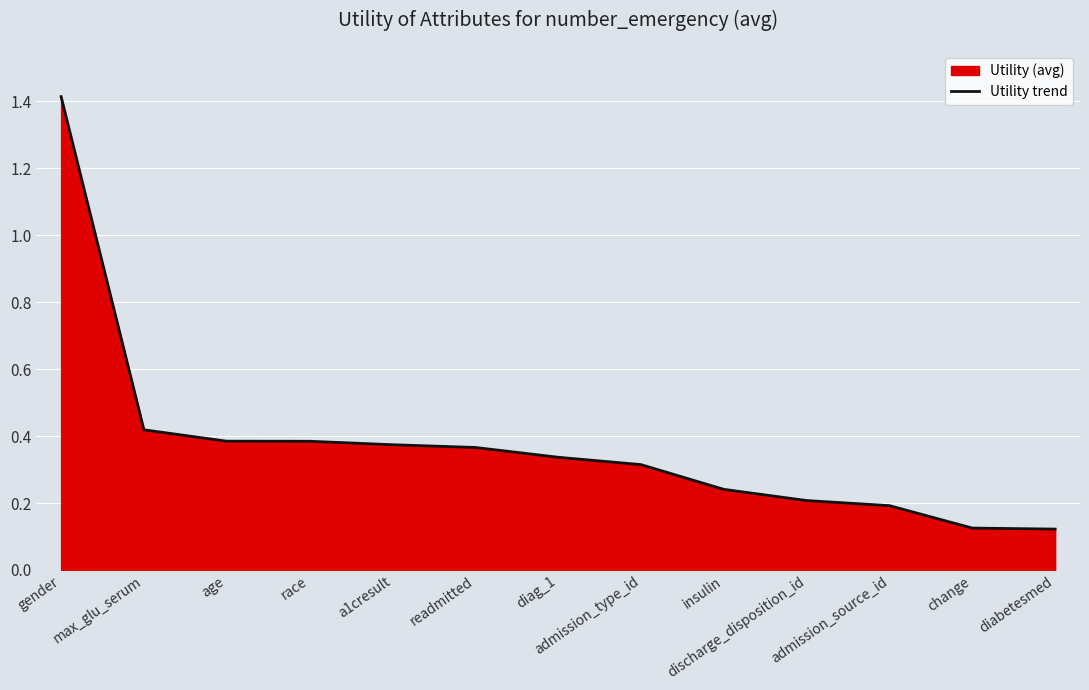

What is the minimum value shown in the chart?

0.1